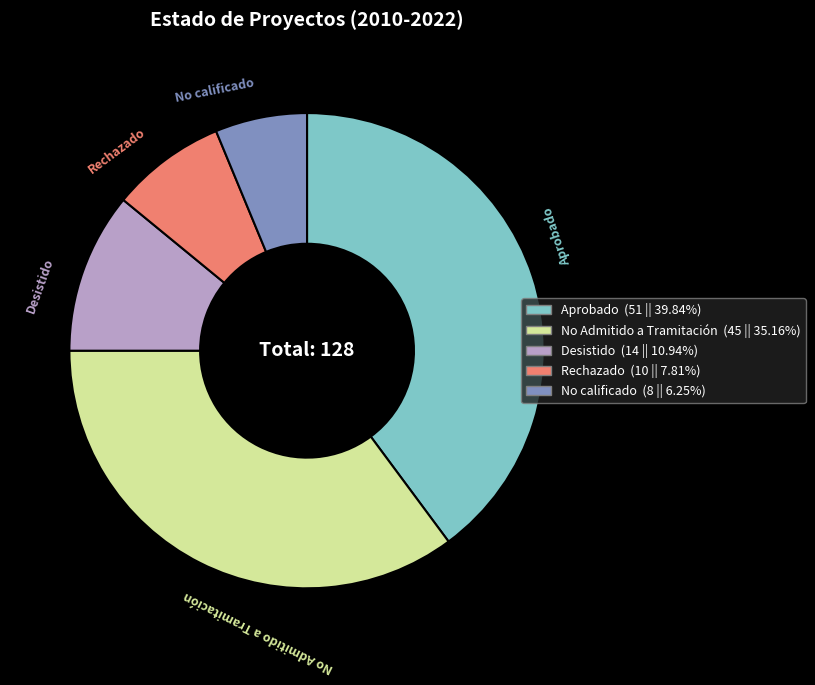

Between Rechazado and No calificado, which is larger?

Rechazado